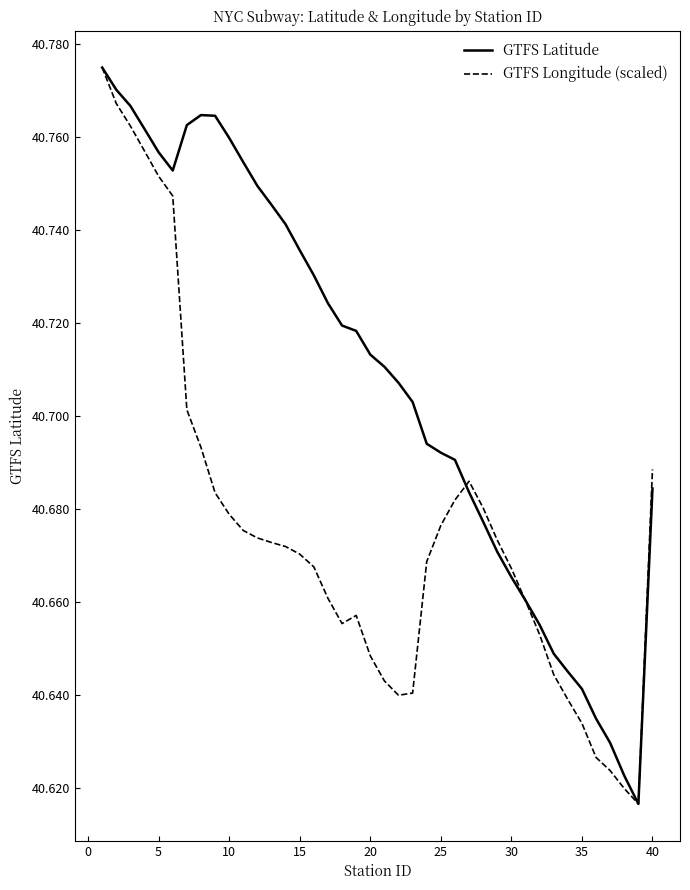

Rank the series by their average value, from lowest to highest.

GTFS Longitude (scaled), GTFS Latitude